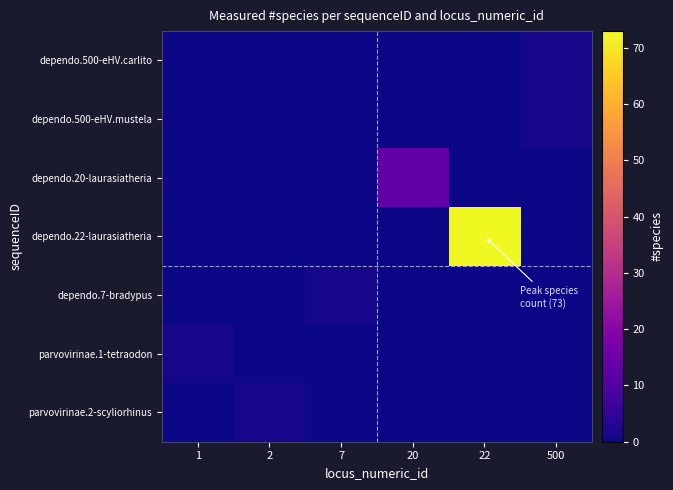

What is the total value across all series at 1?

1